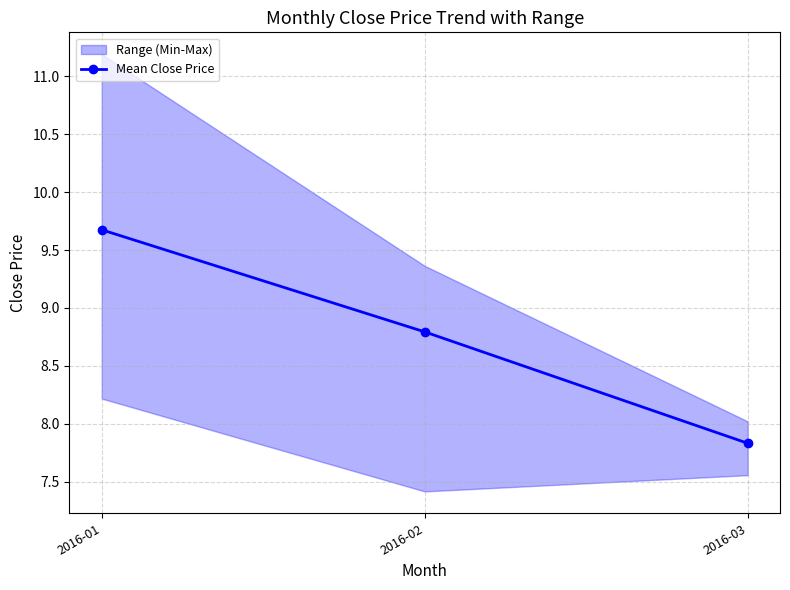

What is the change in value from 2016-01 to 2016-02?

-0.9